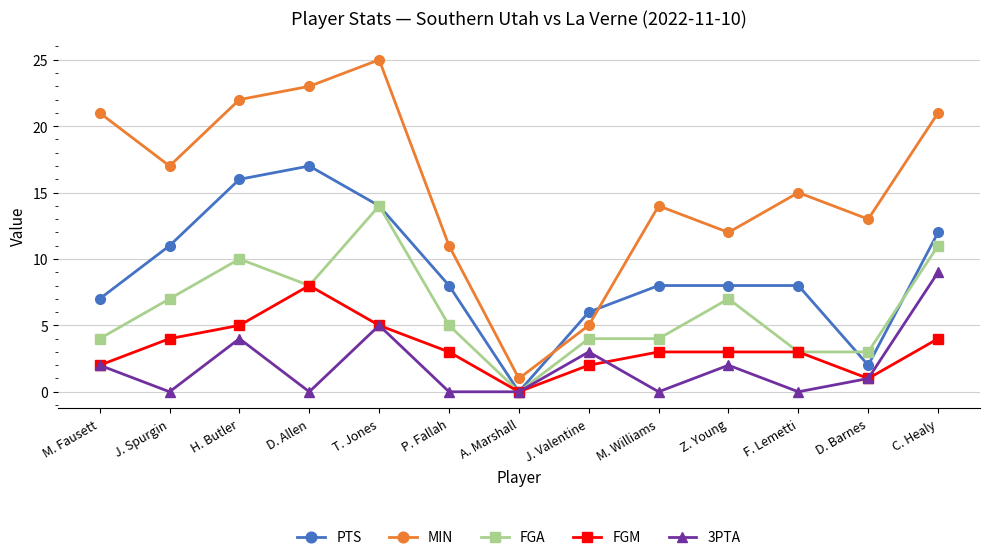

Where do PTS and MIN first cross each other?

A. Marshall and J. Valentine